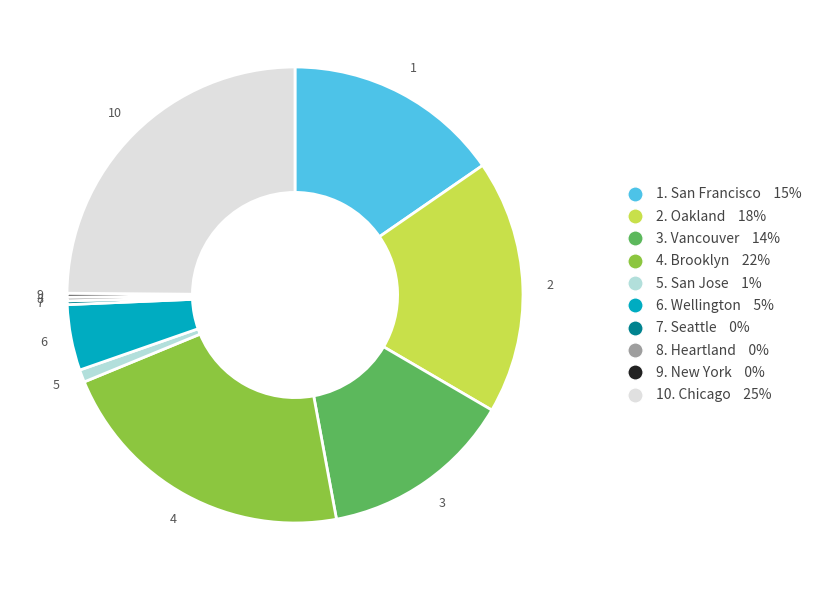

Does any single category account for the majority?

No